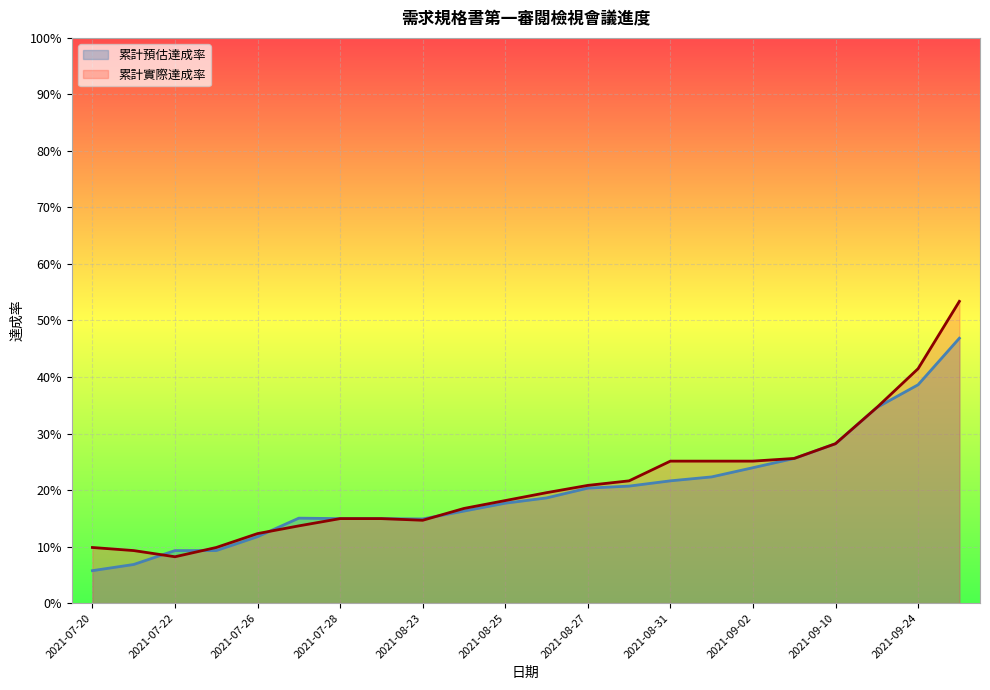

At which category does the chart reach its minimum across all series?

2021-07-20